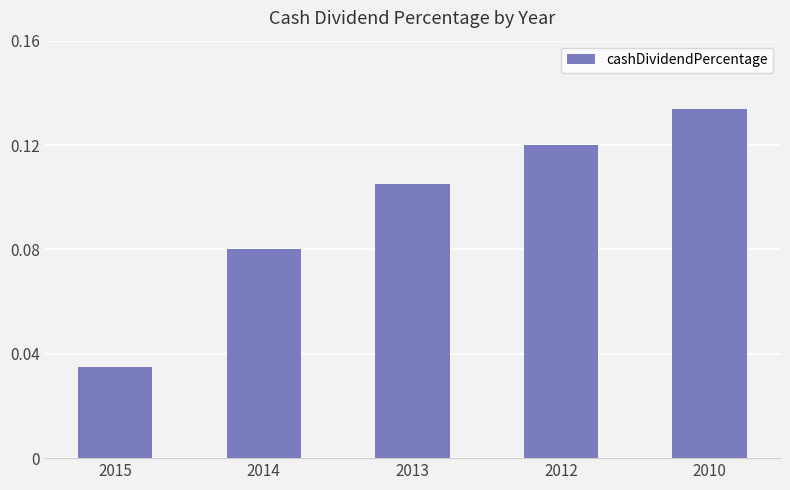

Count the values in the range 0 to 1.

5